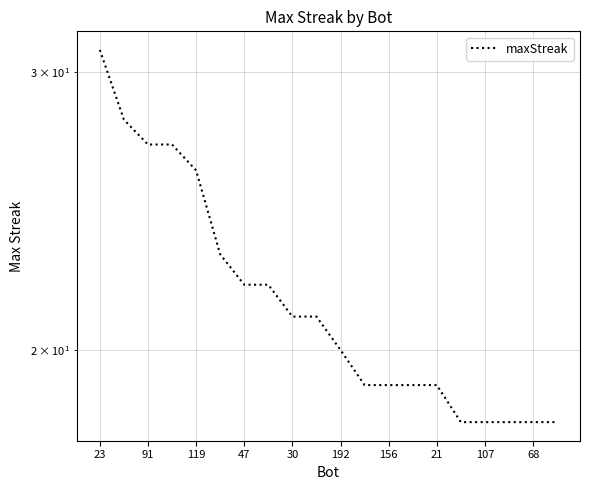

Between 18 and 47, which is larger?

47